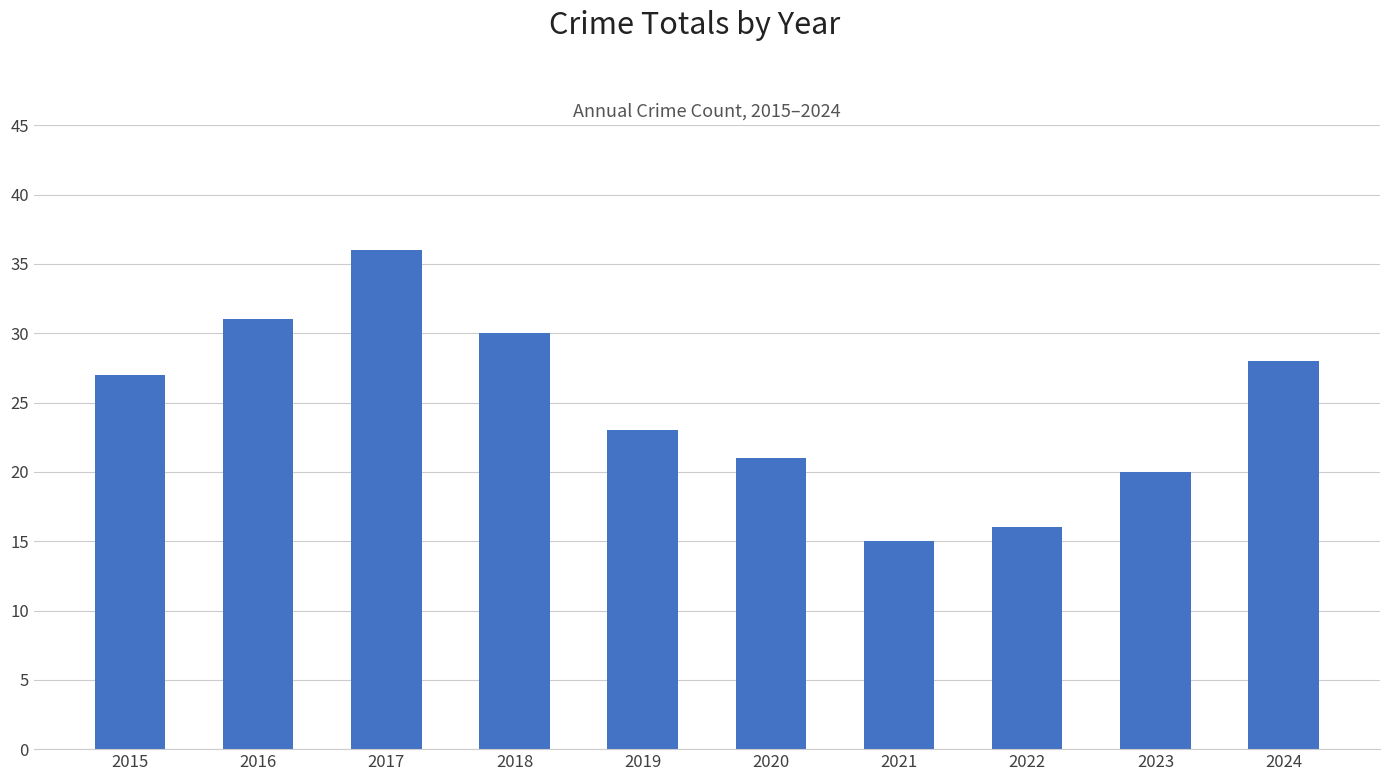

How many bars are there in total?

10